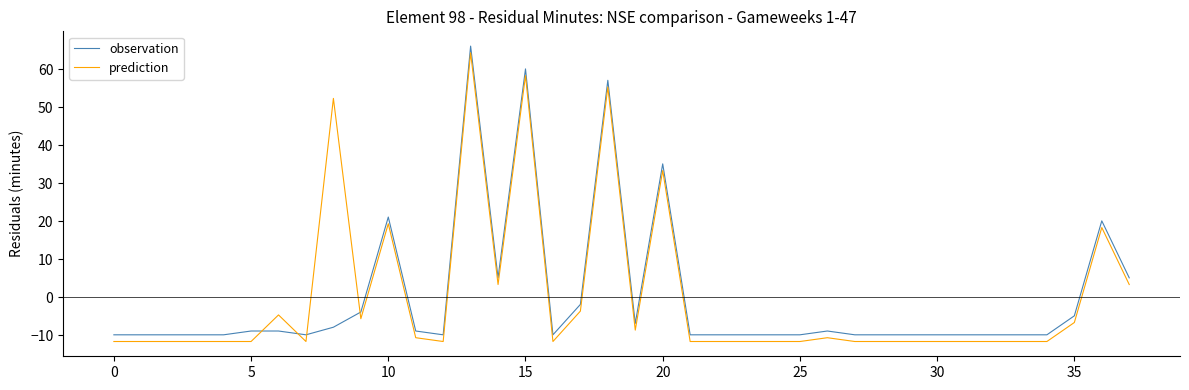

True or false: observation and prediction intersect in this chart.

True